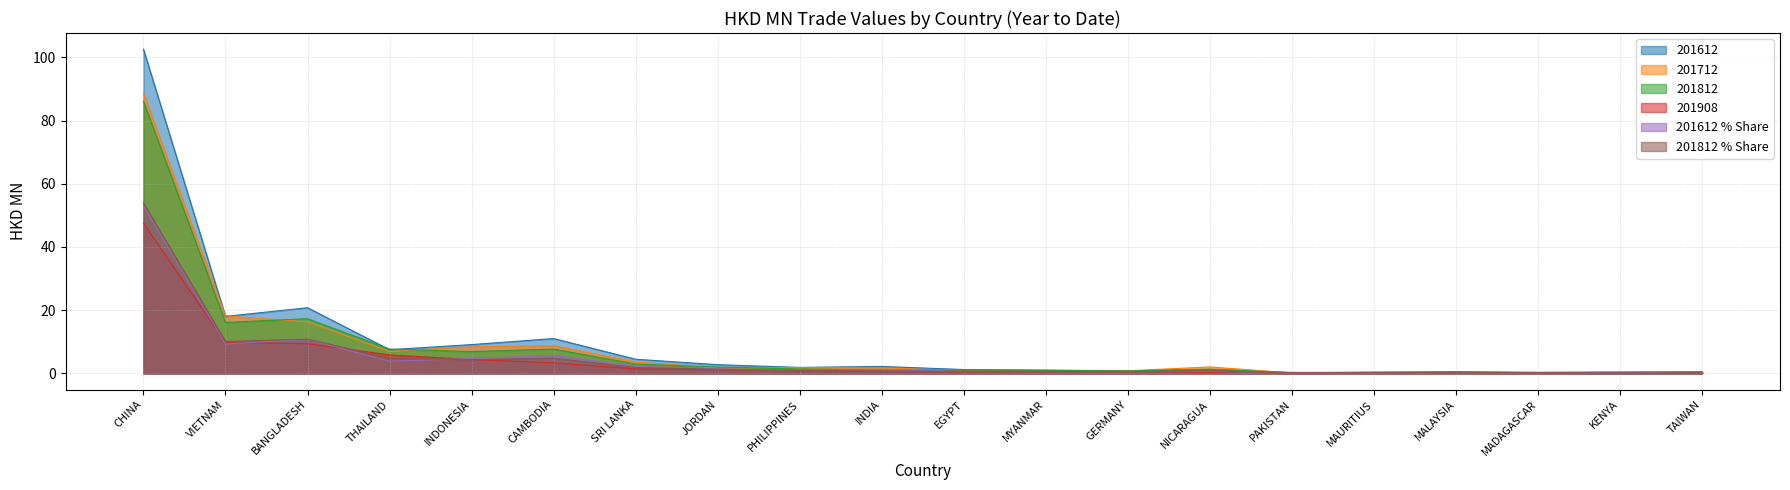

Reading left to right, extract all data points from this chart.

201612: CHINA=102.6	VIETNAM=18.0	BANGLADESH=20.8	THAILAND=7.5	INDONESIA=9.1	CAMBODIA=11.0	SRI LANKA=4.5	JORDAN=2.8	PHILIPPINES=1.9	INDIA=2.2	EGYPT=1.2	MYANMAR=1.0	GERMANY=0.8	NICARAGUA=1.3	PAKISTAN=0.2	MAURITIUS=0.4	MALAYSIA=0.4	MADAGASCAR=0.3	KENYA=0.5	TAIWAN=0.6
201712: CHINA=88.7	VIETNAM=18.2	BANGLADESH=16.3	THAILAND=7.0	INDONESIA=8.4	CAMBODIA=8.8	SRI LANKA=3.6	JORDAN=1.7	PHILIPPINES=1.8	INDIA=1.7	EGYPT=0.8	MYANMAR=0.8	GERMANY=0.8	NICARAGUA=2.1	PAKISTAN=0.2	MAURITIUS=0.3	MALAYSIA=0.3	MADAGASCAR=0.3	KENYA=0.5	TAIWAN=0.5
201812: CHINA=86.1	VIETNAM=16.1	BANGLADESH=17.3	THAILAND=7.7	INDONESIA=6.9	CAMBODIA=7.7	SRI LANKA=3.0	JORDAN=2.0	PHILIPPINES=1.4	INDIA=1.1	EGYPT=1.1	MYANMAR=1.0	GERMANY=0.8	NICARAGUA=1.4	PAKISTAN=0.2	MAURITIUS=0.4	MALAYSIA=0.6	MADAGASCAR=0.3	KENYA=0.2	TAIWAN=0.5
201908: CHINA=47.5	VIETNAM=9.8	BANGLADESH=9.4	THAILAND=5.9	INDONESIA=4.4	CAMBODIA=3.4	SRI LANKA=1.4	JORDAN=1.4	PHILIPPINES=0.8	INDIA=0.7	EGYPT=0.5	MYANMAR=0.5	GERMANY=0.4	NICARAGUA=0.3	PAKISTAN=0.3	MAURITIUS=0.3	MALAYSIA=0.2	MADAGASCAR=0.2	KENYA=0.2	TAIWAN=0.2
201612_share: CHINA=53.0	VIETNAM=9.3	BANGLADESH=10.7	THAILAND=3.9	INDONESIA=4.7	CAMBODIA=5.7	SRI LANKA=2.3	JORDAN=1.4	PHILIPPINES=1.0	INDIA=1.1	EGYPT=0.6	MYANMAR=0.5	GERMANY=0.4	NICARAGUA=0.7	PAKISTAN=0.1	MAURITIUS=0.2	MALAYSIA=0.2	MADAGASCAR=0.2	KENYA=0.2	TAIWAN=0.3
201812_share: CHINA=53.9	VIETNAM=10.1	BANGLADESH=10.8	THAILAND=4.8	INDONESIA=4.3	CAMBODIA=4.8	SRI LANKA=1.9	JORDAN=1.3	PHILIPPINES=0.9	INDIA=0.7	EGYPT=0.7	MYANMAR=0.6	GERMANY=0.5	NICARAGUA=0.9	PAKISTAN=0.1	MAURITIUS=0.2	MALAYSIA=0.3	MADAGASCAR=0.2	KENYA=0.1	TAIWAN=0.3